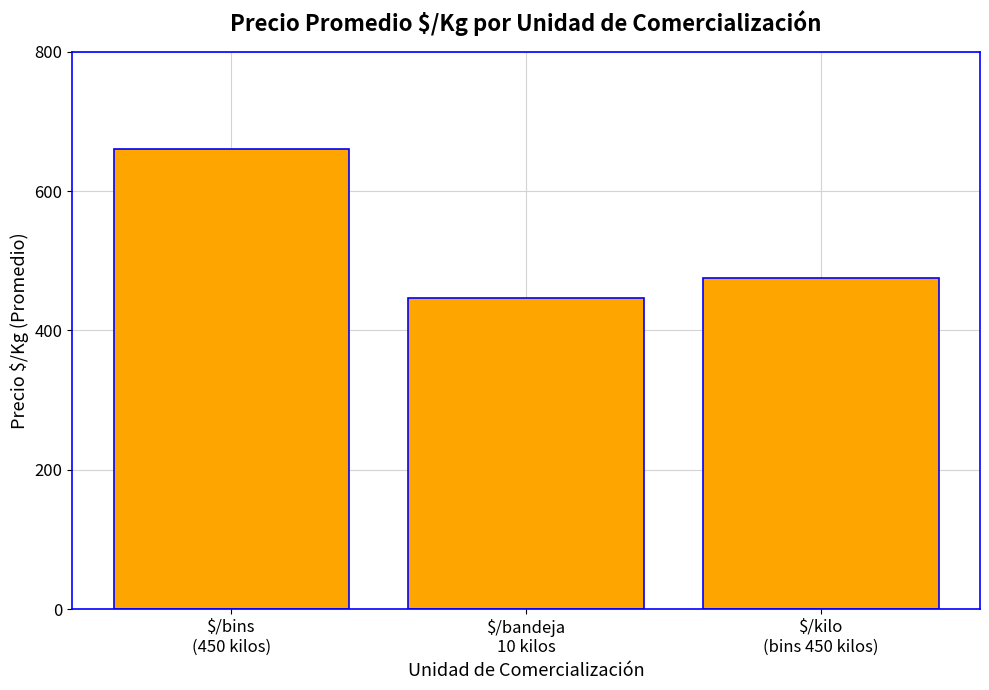

Reading left to right, list all the values displayed in this chart.

$/bins
(450 kilos)=661	$/bandeja
10 kilos=446	$/kilo
(bins 450 kilos)=475